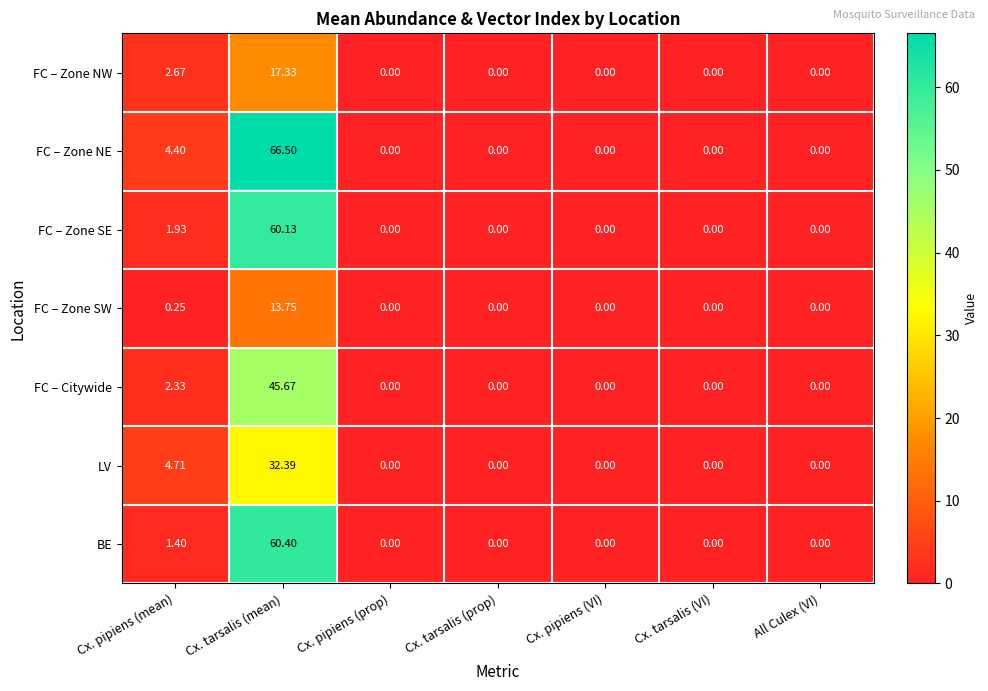

Which series changed the most between Cx. pipiens (mean) and Cx. tarsalis (mean)?

FC – Zone NE